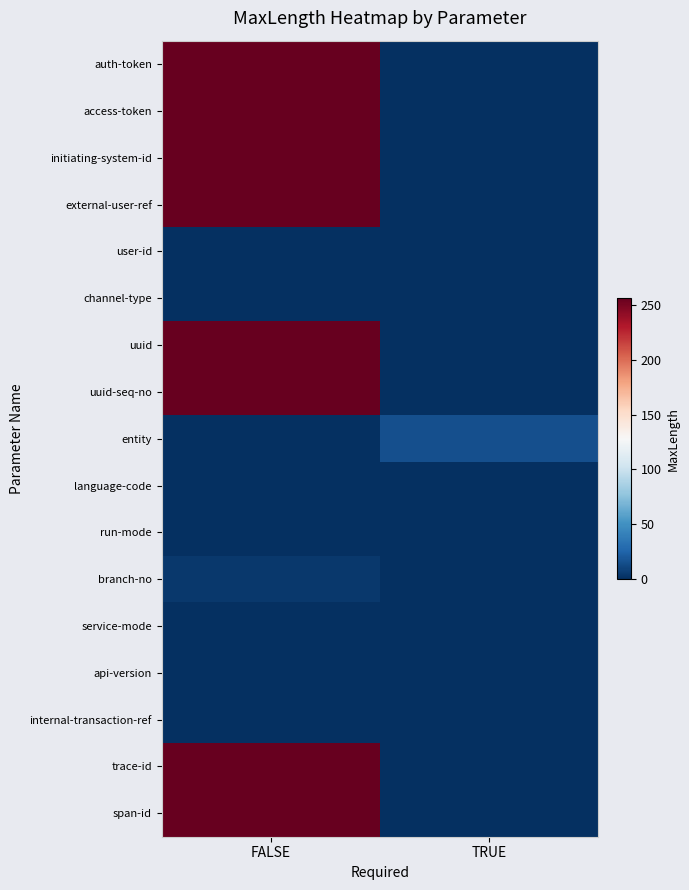

Reading left to right, extract all data points from this chart.

auth-token: FALSE=256	TRUE=0
access-token: FALSE=256	TRUE=0
initiating-system-id: FALSE=256	TRUE=0
external-user-ref: FALSE=256	TRUE=0
user-id: FALSE=0	TRUE=0
channel-type: FALSE=0	TRUE=0
uuid: FALSE=256	TRUE=0
uuid-seq-no: FALSE=256	TRUE=0
entity: FALSE=0	TRUE=15
language-code: FALSE=0	TRUE=0
run-mode: FALSE=0	TRUE=0
branch-no: FALSE=4	TRUE=0
service-mode: FALSE=0	TRUE=0
api-version: FALSE=0	TRUE=0
internal-transaction-ref: FALSE=0	TRUE=0
trace-id: FALSE=256	TRUE=0
span-id: FALSE=256	TRUE=0